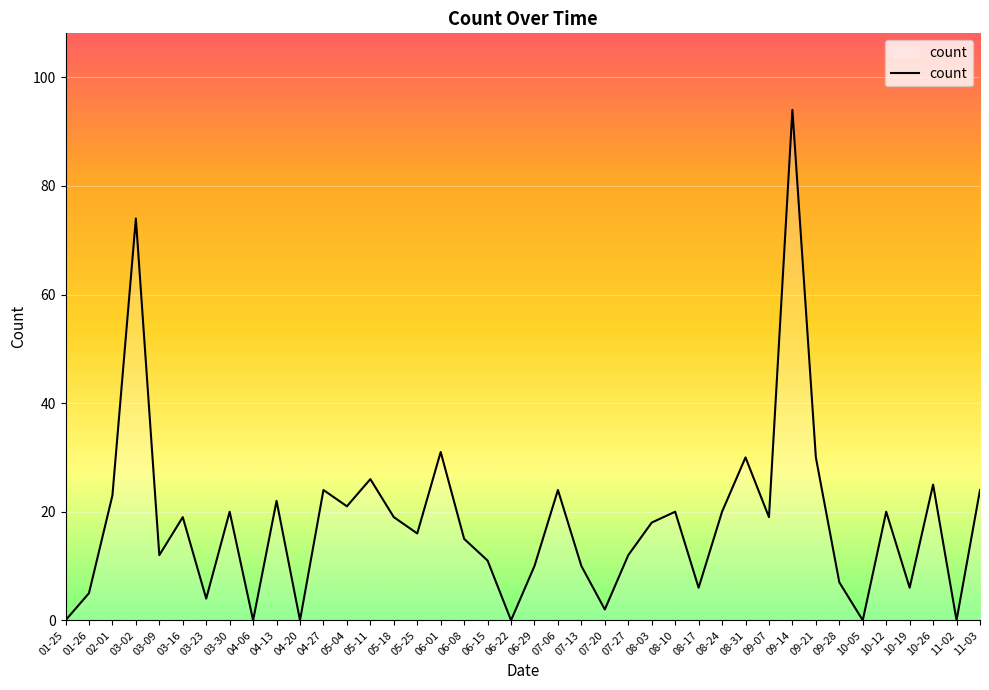

Where does the data first go above 19?

02-01